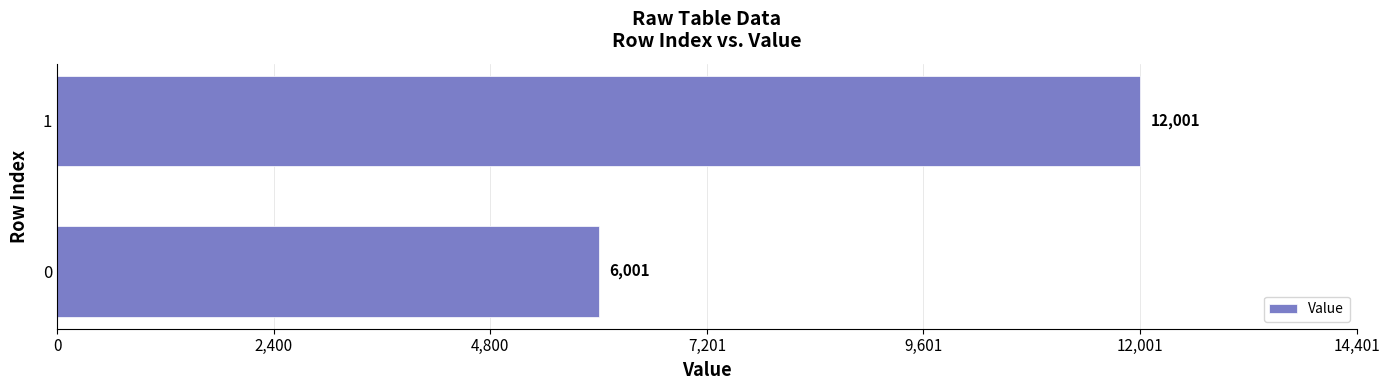

What value does the data have at 0, to the nearest 100?

6000